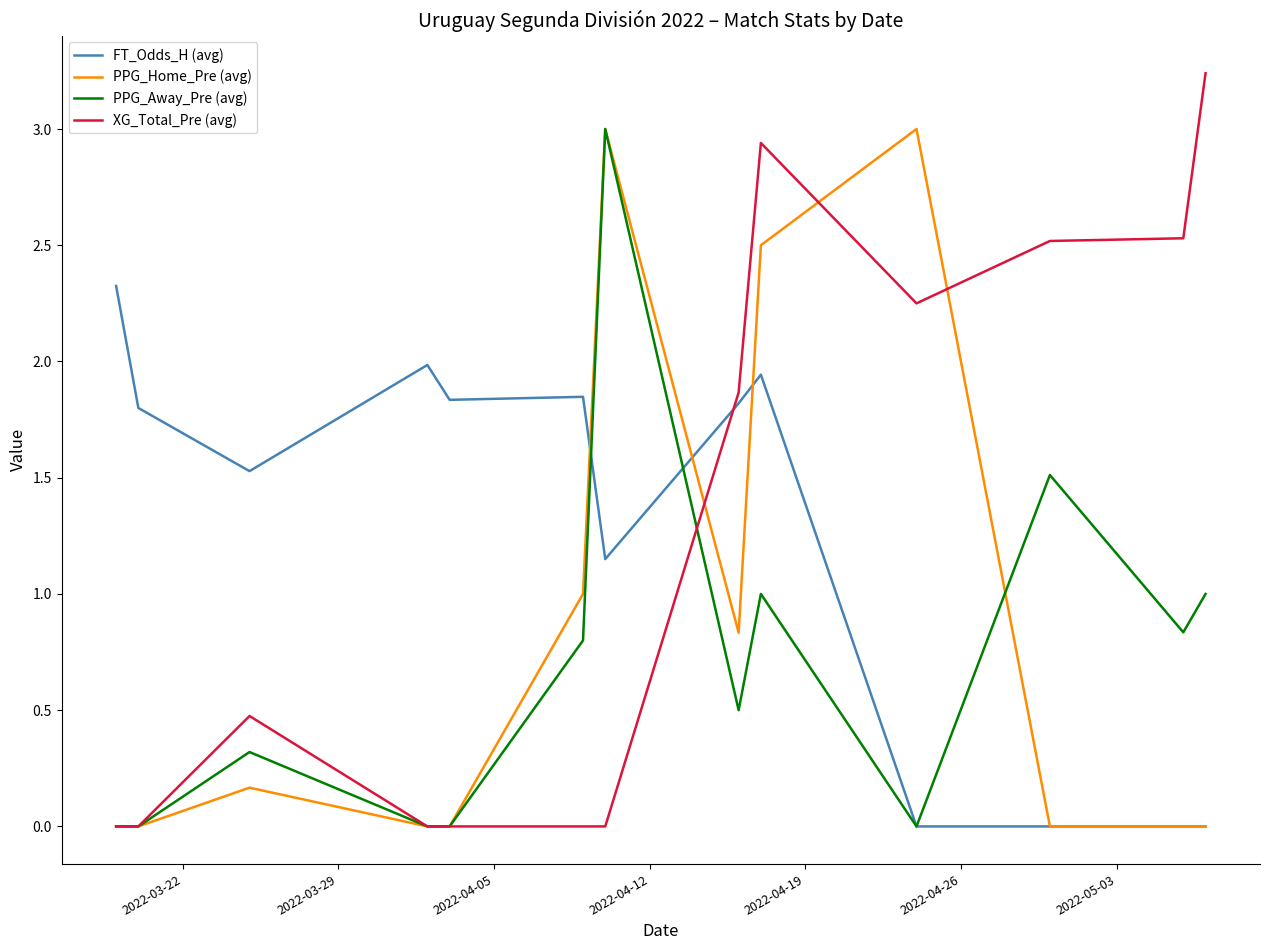

Which series ends up on top after the final intersection of XG_Total_Pre (avg) and FT_Odds_H (avg)?

XG_Total_Pre (avg)